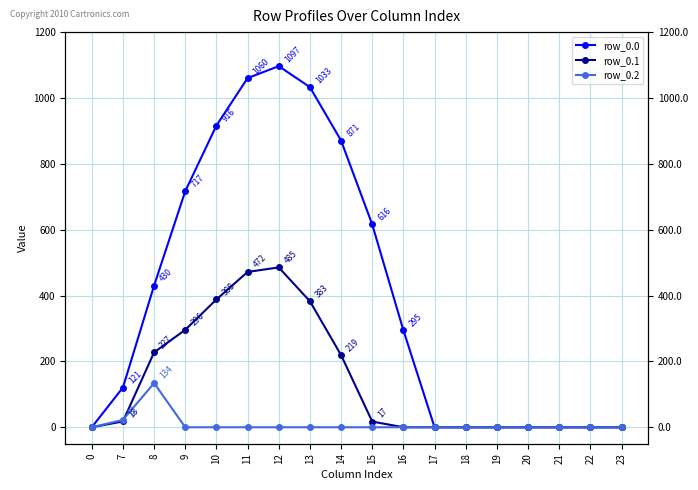

Between 0 and 7, which series saw the biggest shift?

row_0.0